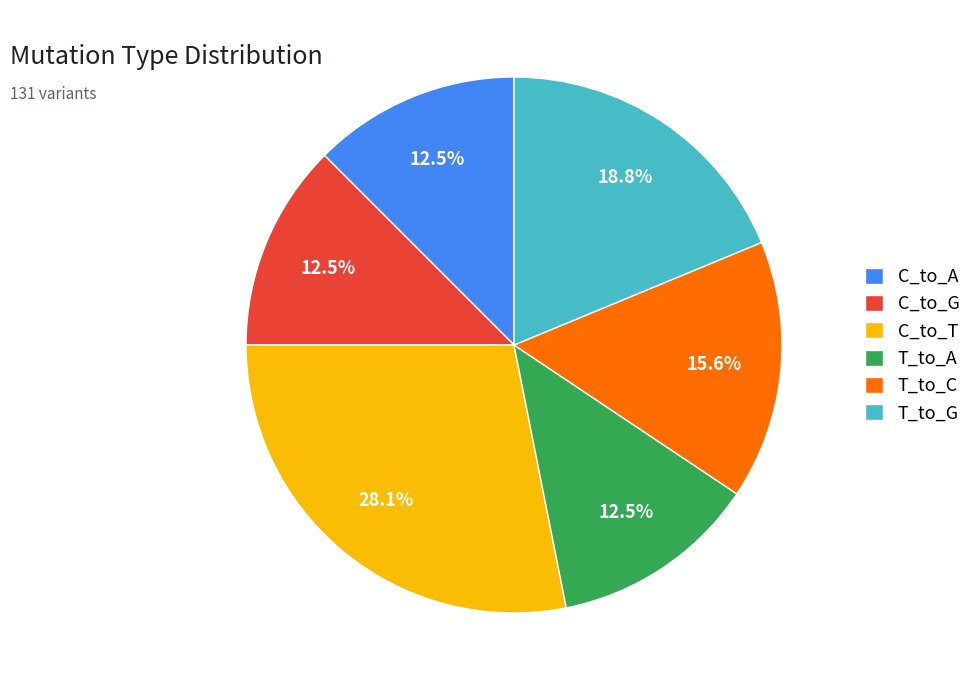

The T_to_G slice represents 11% of the pie. True or false?

False